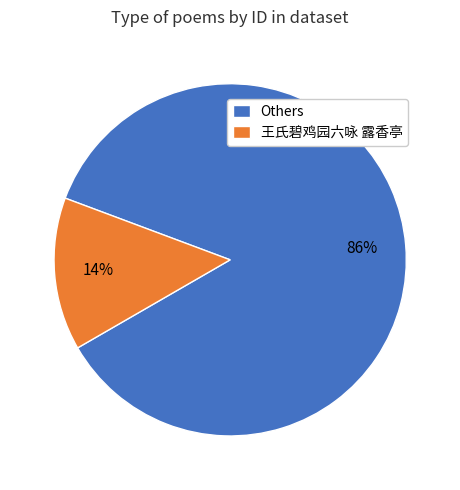

How many slices are in this pie chart?

2